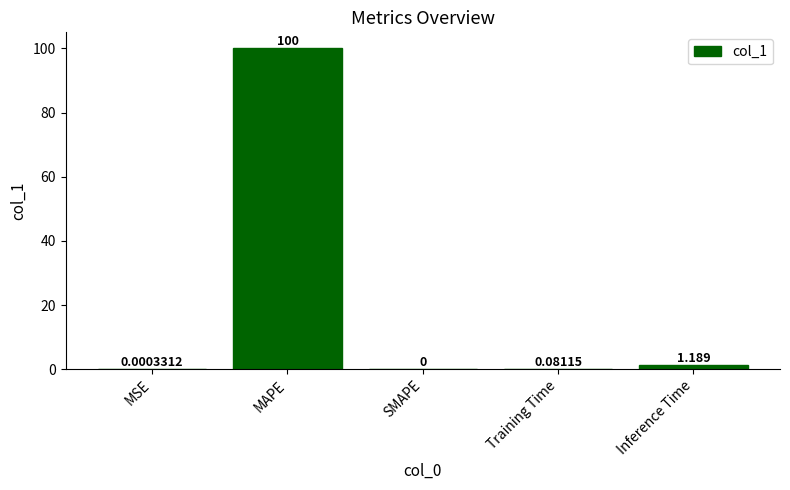

Does the chart contain stacked bars?

No